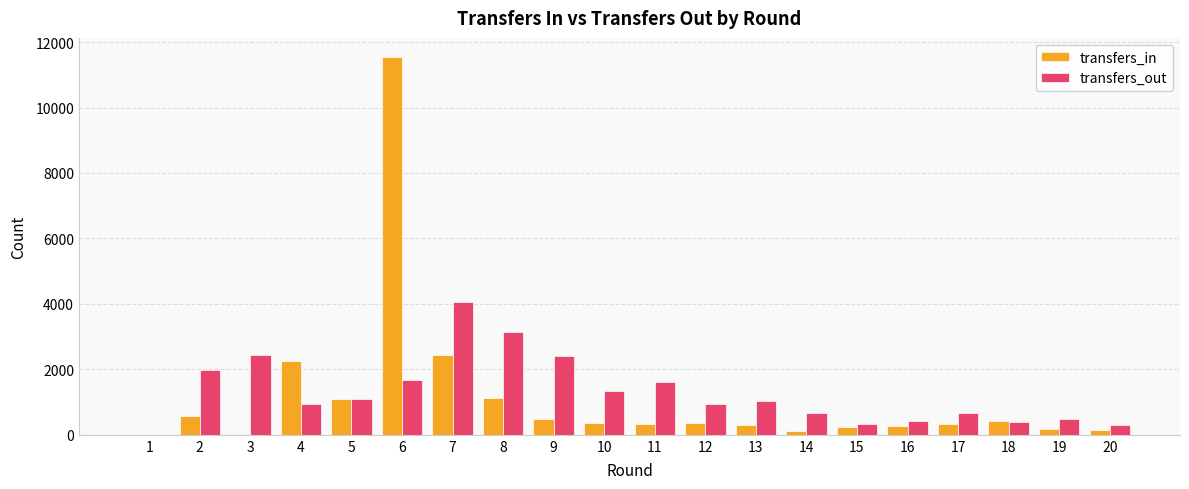

Where does the transfers_out series first go above 1039?

2